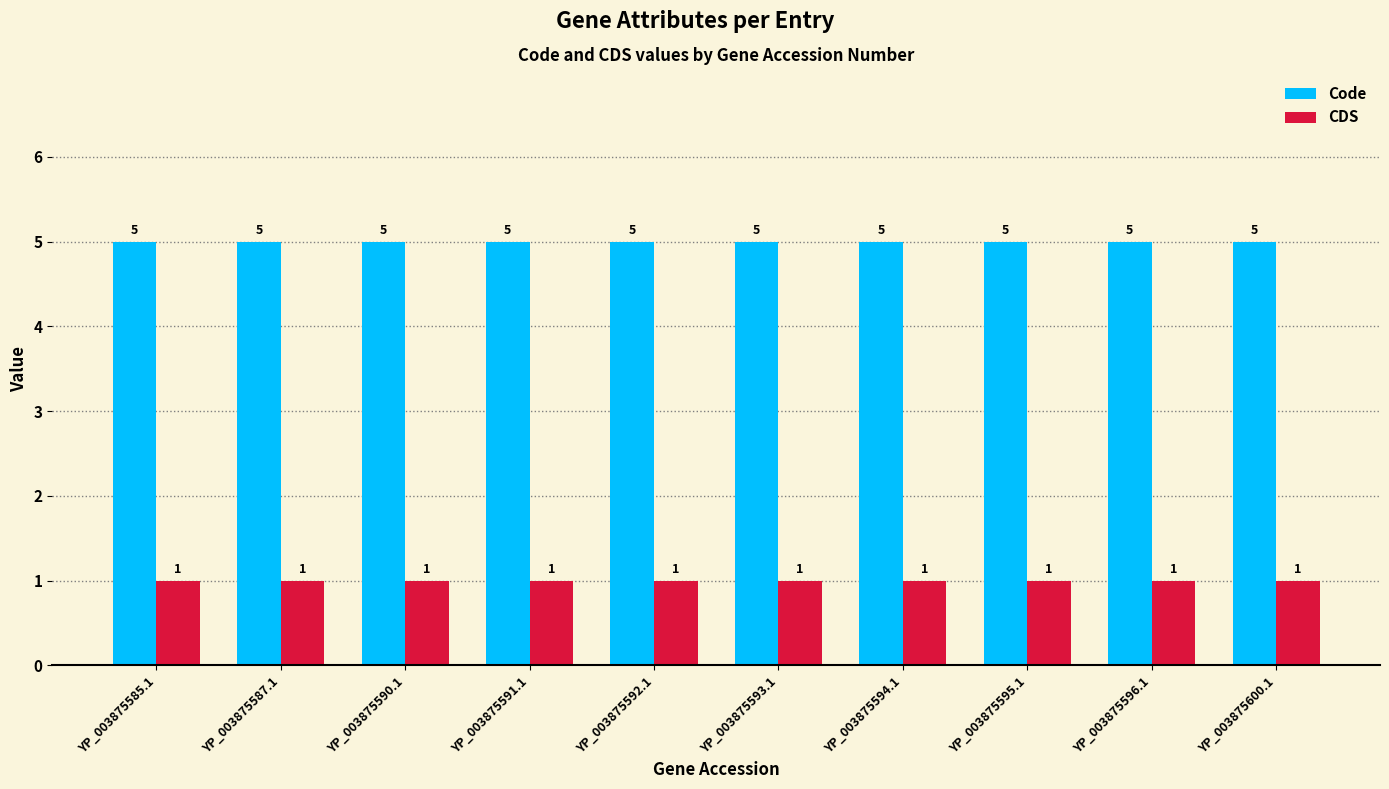

What position from the right is YP_003875595.1?

3